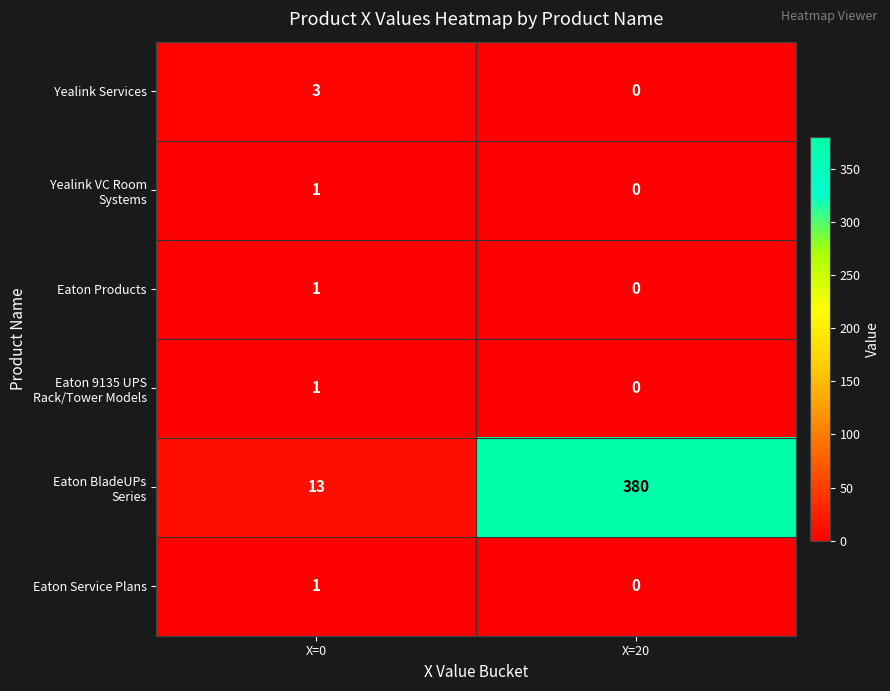

What is the spread (max minus min) of values at X=20?

380